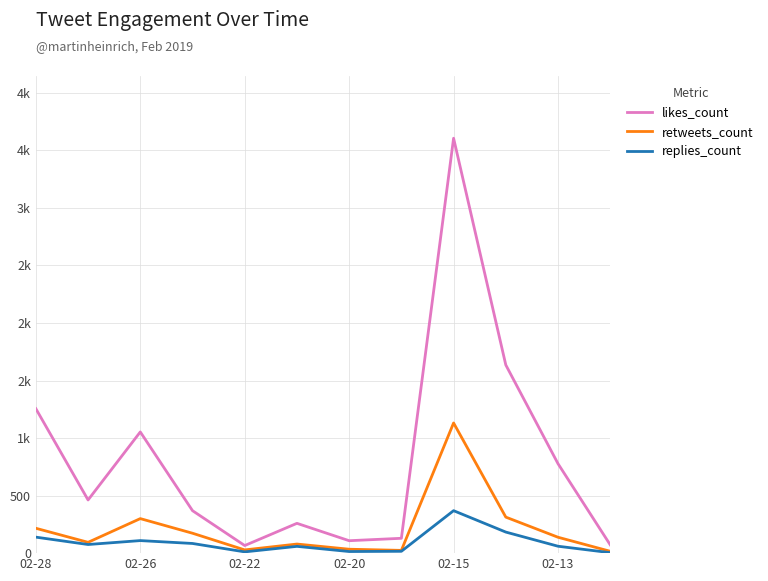

What are all the series names shown in the legend?

likes_count, retweets_count, replies_count